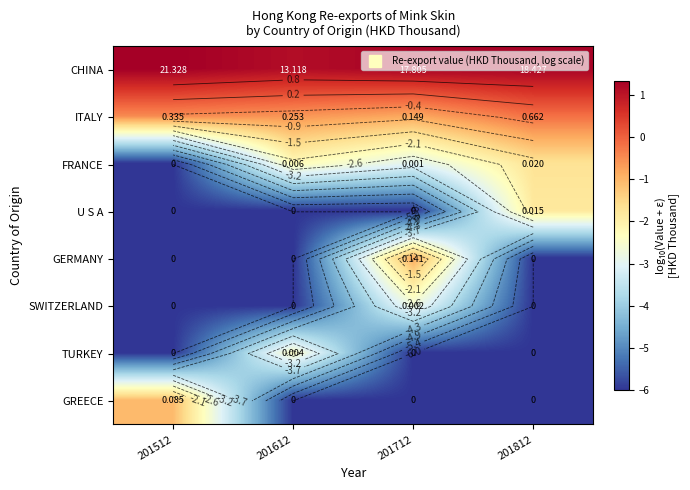

Which series has the largest total across all categories?

CHINA